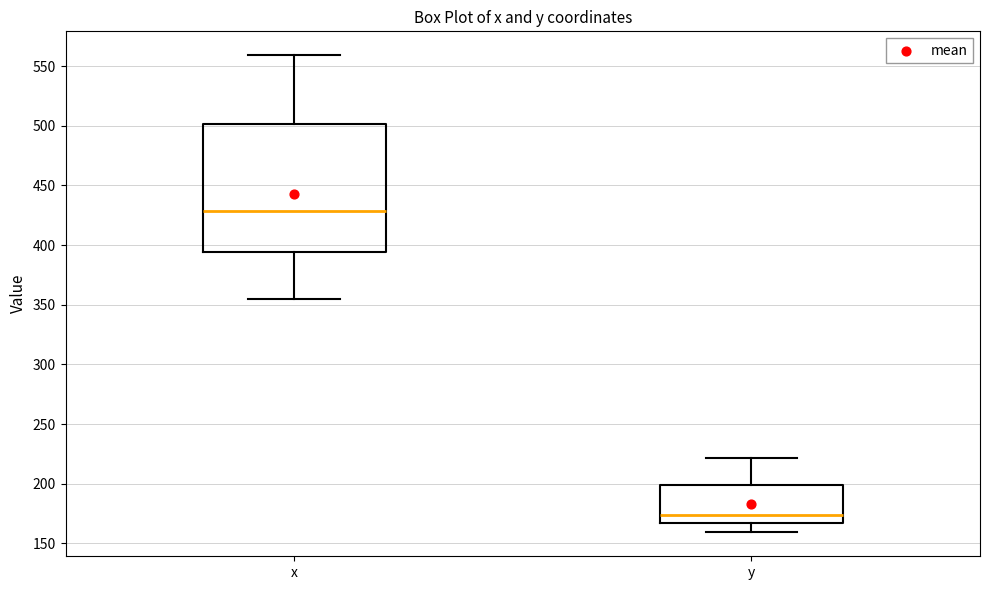

Reading left to right, read every box against the y-axis: the position of its median line, the range the box covers, and the ends of its whiskers. The values are not printed on the chart, so give them approximately, as read against the axis.

x: median 430, box 395 to 500, whiskers 355 to 560
y: median 175, box 165 to 200, whiskers 160 to 220